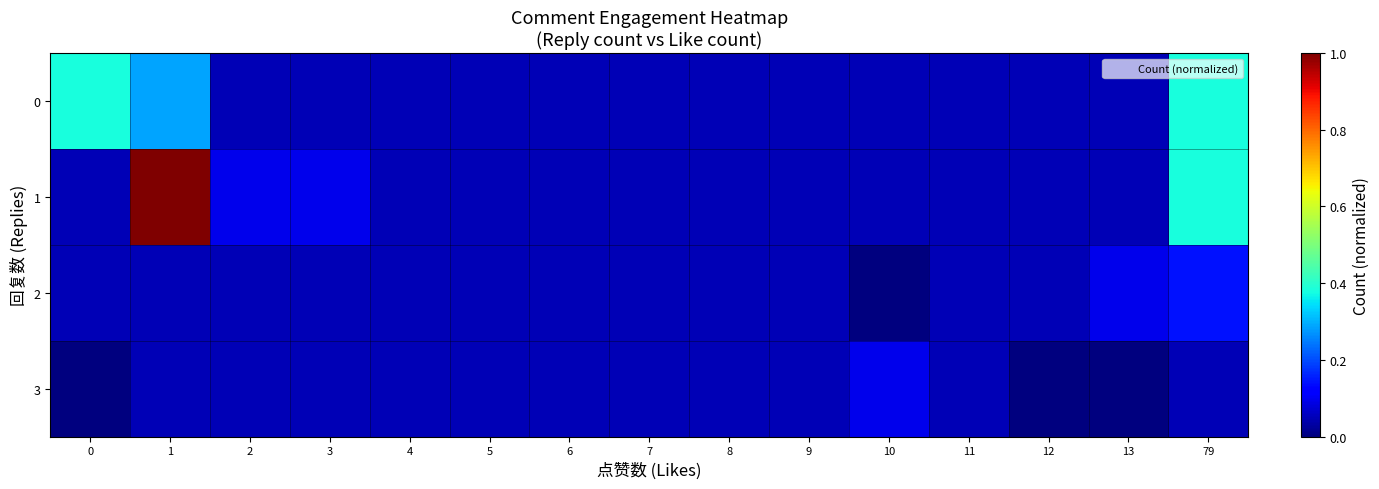

Reading left to right, transcribe all the data shown in this chart.

0: 0=0.4	1=0.3	2=0.0	3=0.0	4=0.0	5=0.0	6=0.0	7=0.0	8=0.0	9=0.0	10=0.0	11=0.0	12=0.0	13=0.0	79=0.4
1: 0=0.0	1=1.0	2=0.1	3=0.1	4=0.0	5=0.0	6=0.0	7=0.0	8=0.0	9=0.0	10=0.0	11=0.0	12=0.0	13=0.0	79=0.4
2: 0=0.0	1=0.0	2=0.0	3=0.0	4=0.0	5=0.0	6=0.0	7=0.0	8=0.0	9=0.0	10=0.0	11=0.0	12=0.0	13=0.1	79=0.1
3: 0=0.0	1=0.0	2=0.0	3=0.0	4=0.0	5=0.0	6=0.0	7=0.0	8=0.0	9=0.0	10=0.1	11=0.0	12=0.0	13=0.0	79=0.0